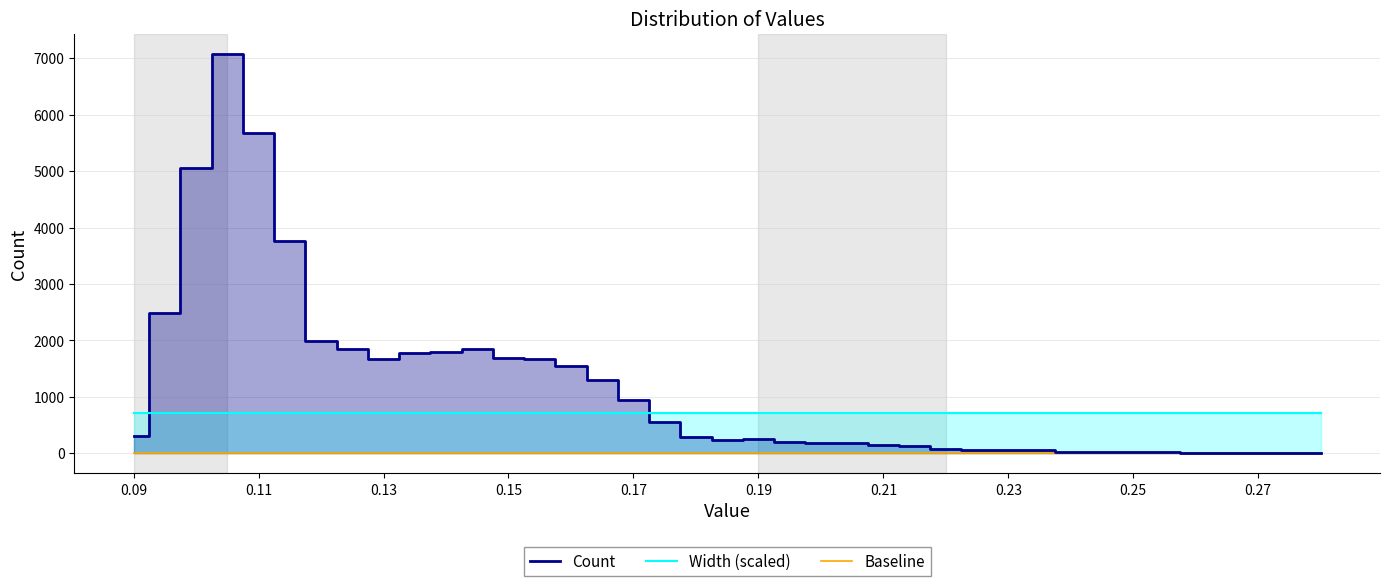

Count the number of data series in this chart.

3